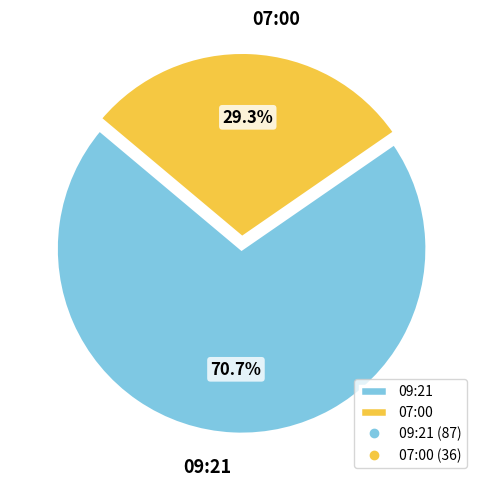

To the nearest percent, what percentage of the pie is 09:21?

71%